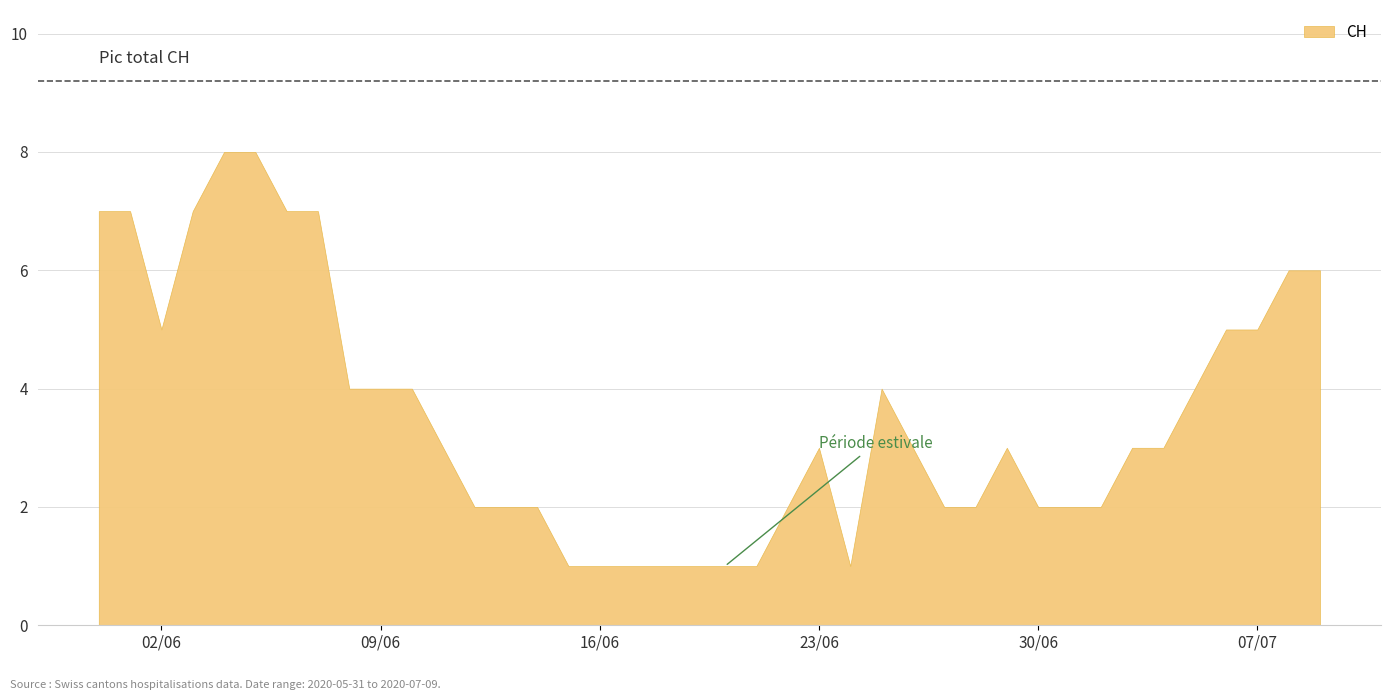

What is the greatest value displayed?

8